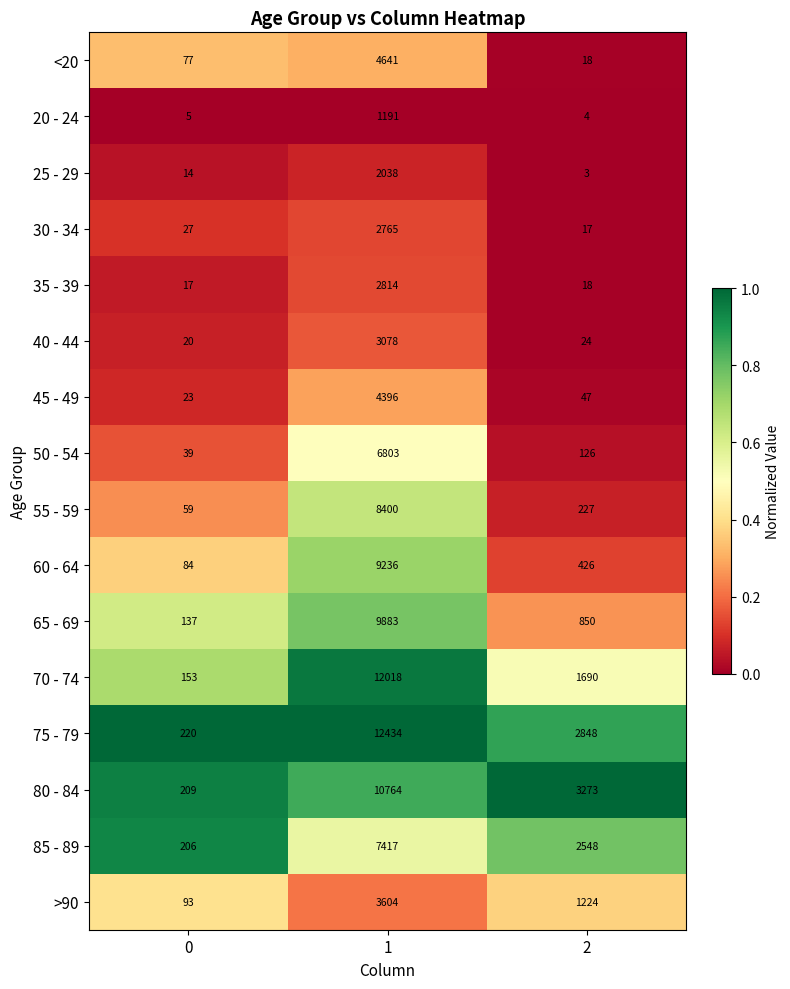

Which series has the largest range (max minus min)?

75 - 79